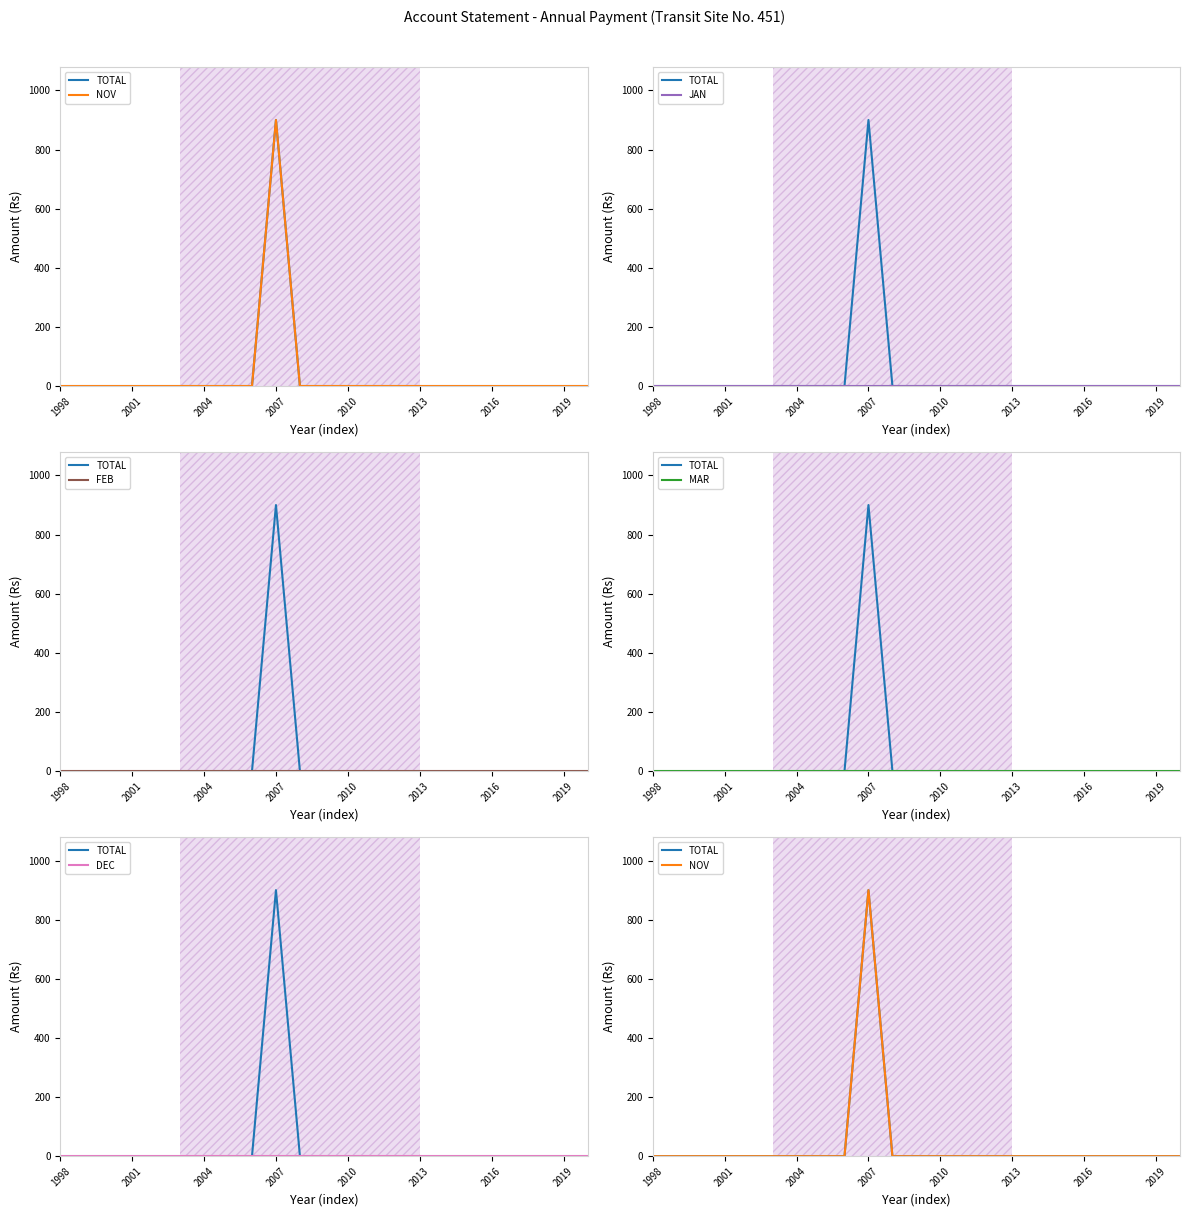

Is this an area chart (filled region under the line)?

No